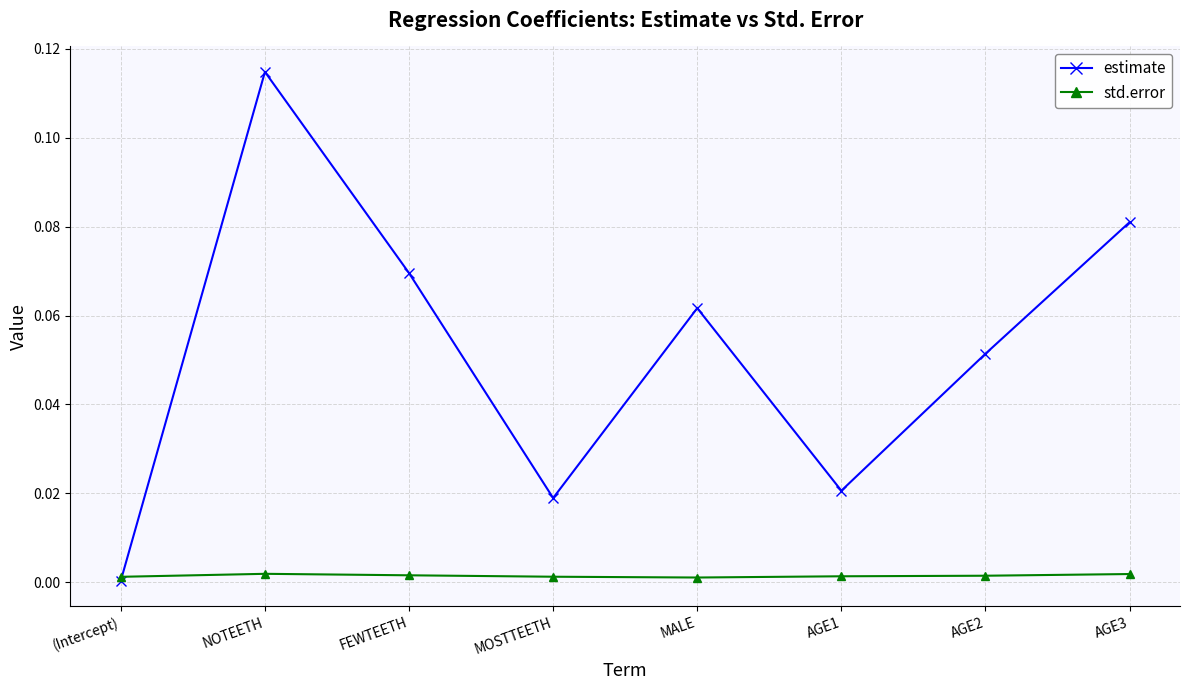

What is the label of the 5th point from the left?

MALE